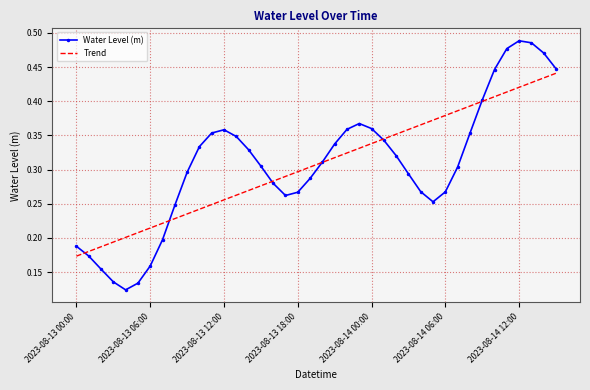

True or false: Trend and Water Level (m) intersect in this chart.

True